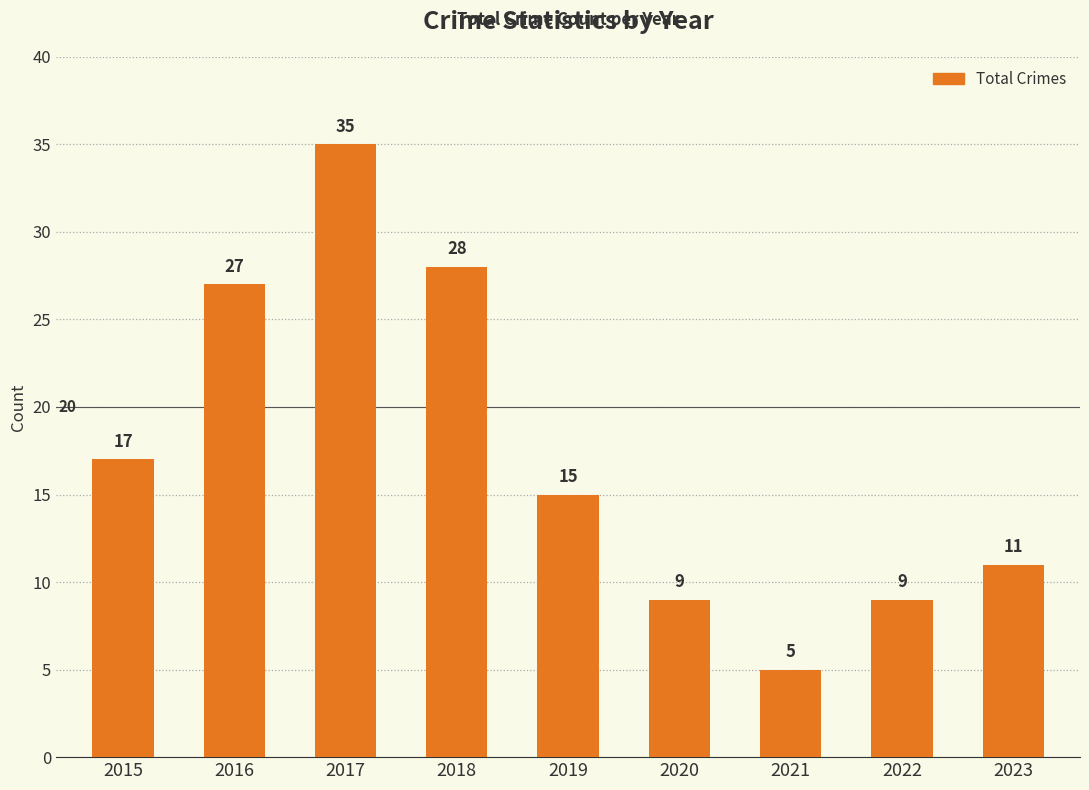

Reading left to right, extract all data points from this chart.

2015=17	2016=27	2017=35	2018=28	2019=15	2020=9	2021=5	2022=9	2023=11